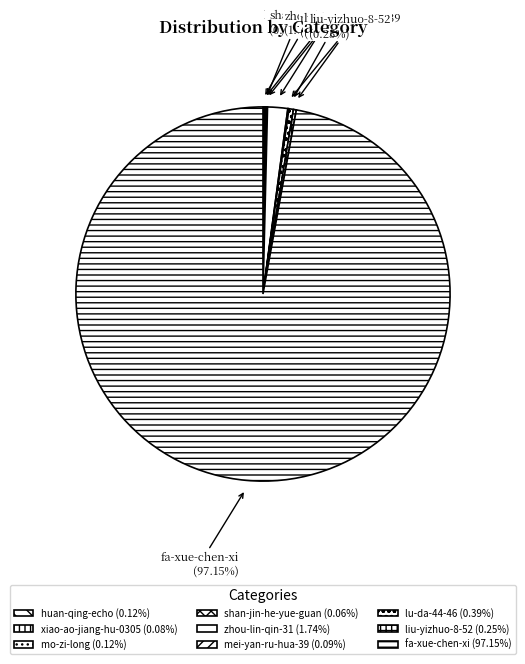

Is there any slice that represents more than half of the pie?

Yes